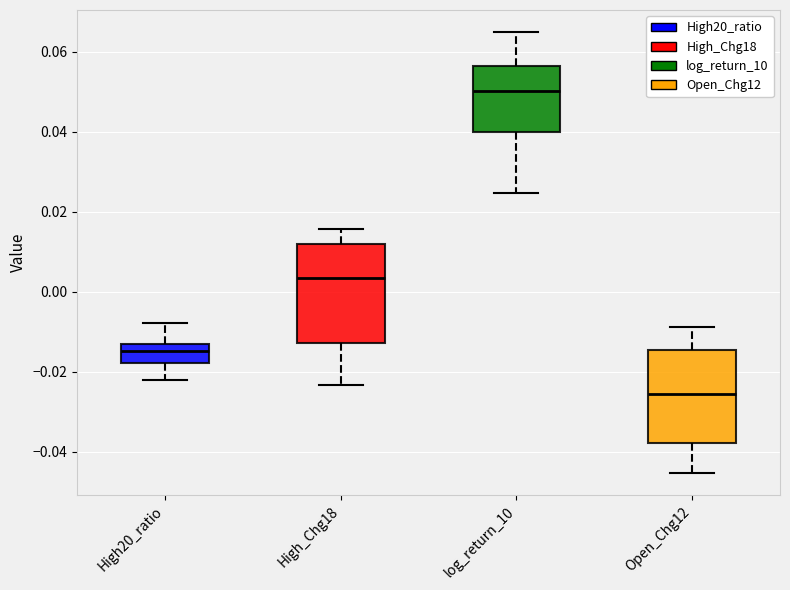

Where is the upper edge of the box for High_Chg18 on the y-axis? The values are not printed on the chart, so give them approximately, as read against the axis.

0.012